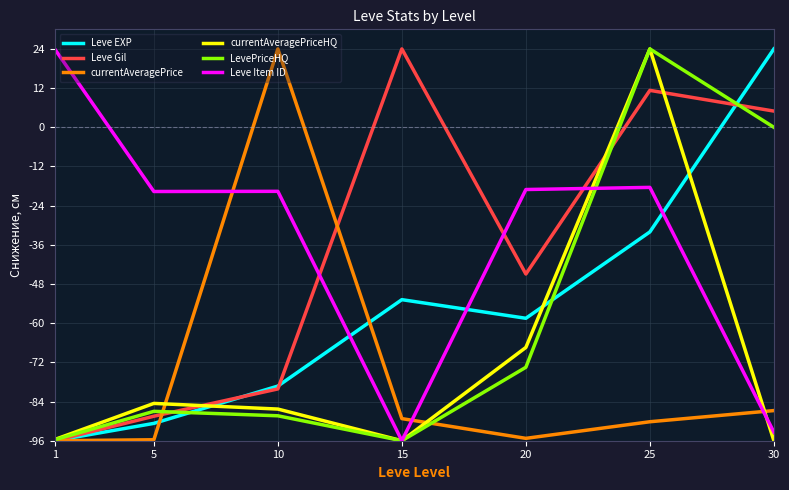

True or false: currentAveragePrice has more than 1 points higher than both neighbors.

False